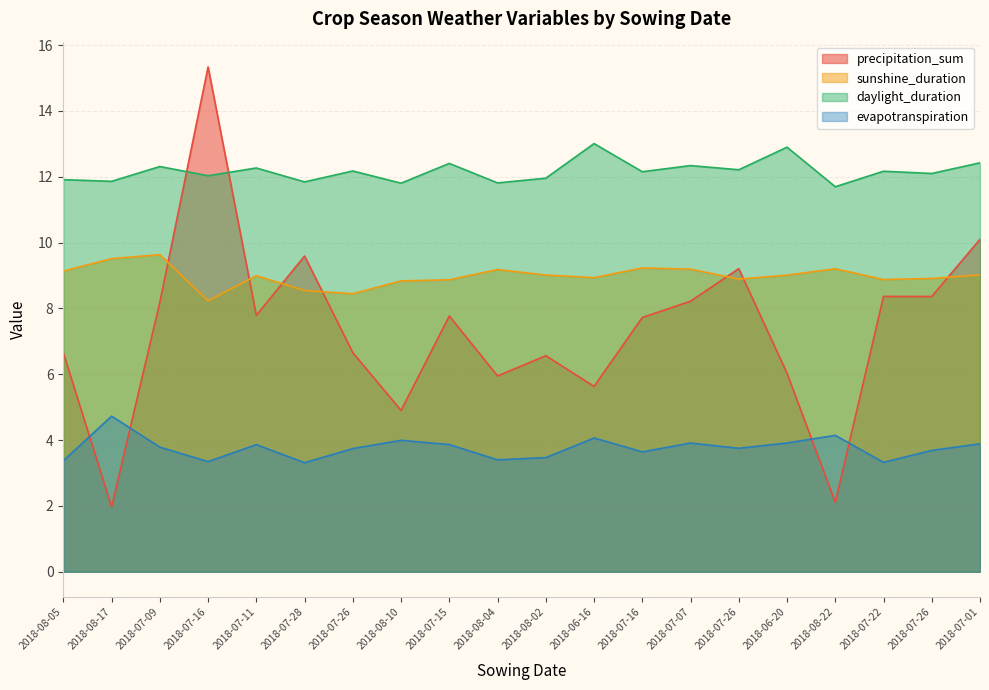

What is the value of the sunshine_duration point at the 1st from the left?

9.1